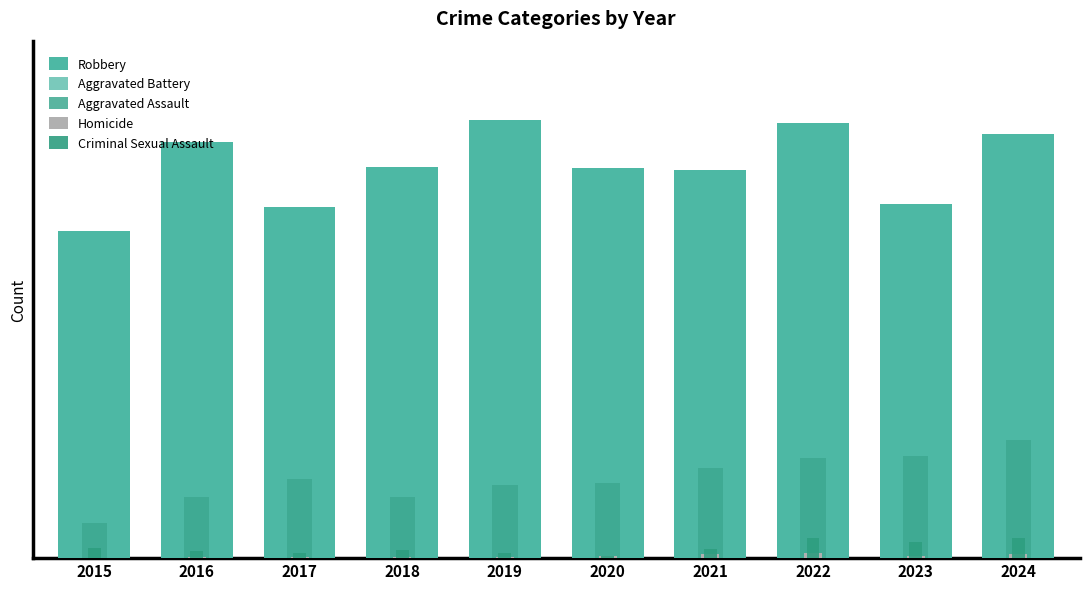

Reading left to right, transcribe all the data shown in this chart.

Robbery: 348	443	374	416	467	415	413	463	377	452
Aggravated Battery: 73	73	120	129	119	128	134	180	204	201
Aggravated Assault: 37	65	84	65	78	80	96	107	109	126
Homicide: 0	1	1	1	1	2	4	6	2	4
Criminal Sexual Assault: 11	8	5	9	6	2	10	21	17	21